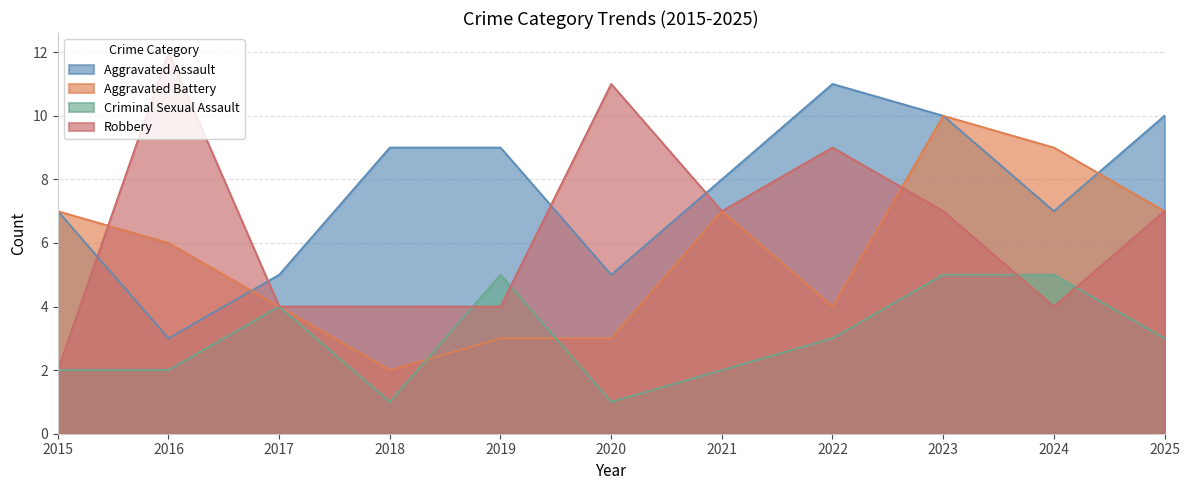

At which label does Robbery first exceed 7?

2016